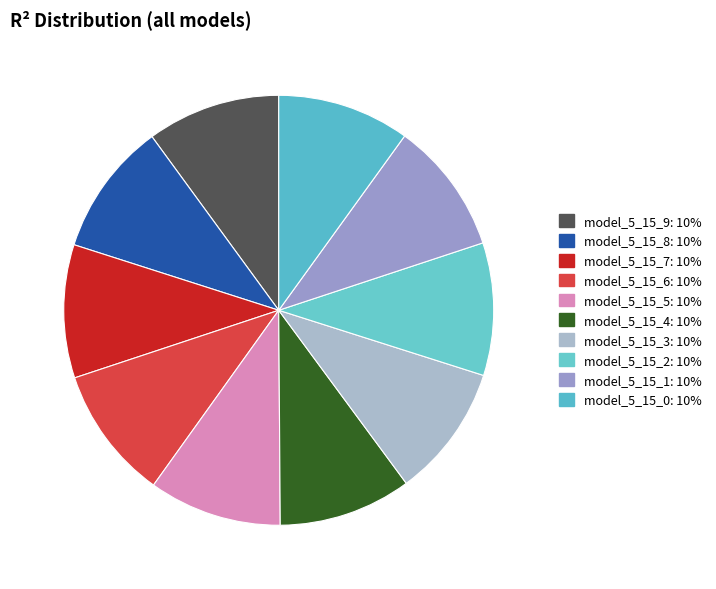

To the nearest percent, what percentage of the pie is model_5_15_1?

10%